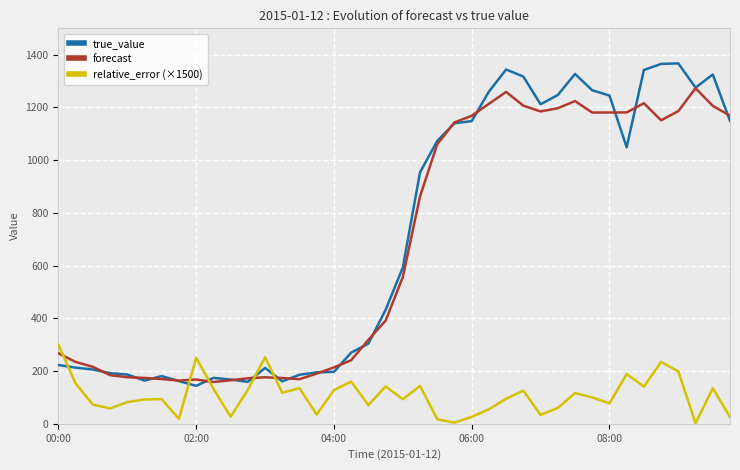

Which series has the widest spread of values?

true_value